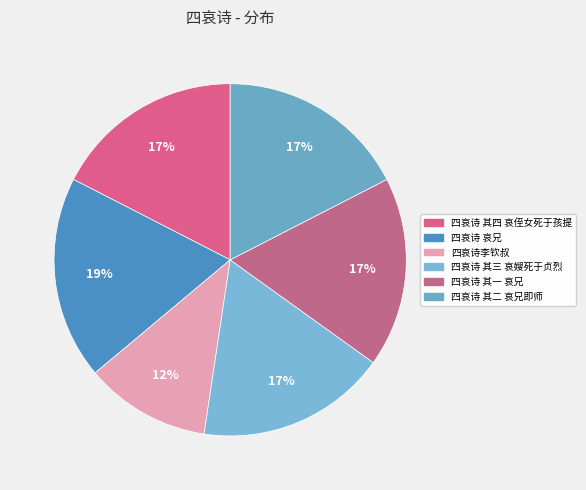

How many segments does this pie chart have?

6